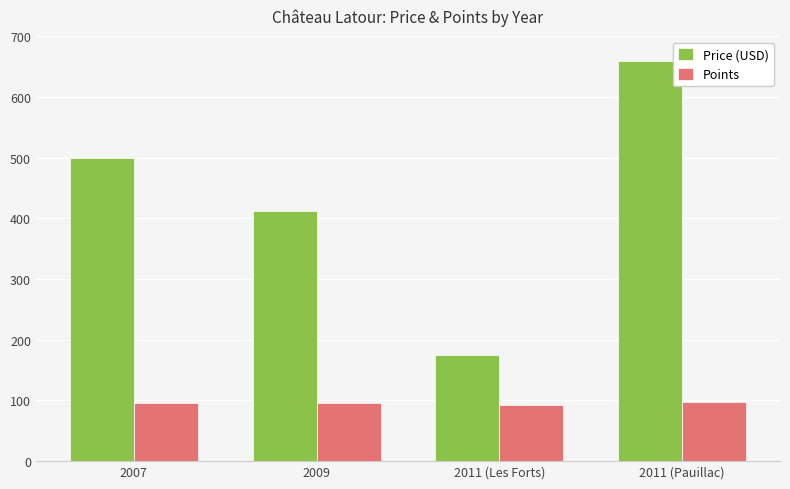

Which series changed the most between 2009 and 2011 (Les Forts)?

Price (USD)